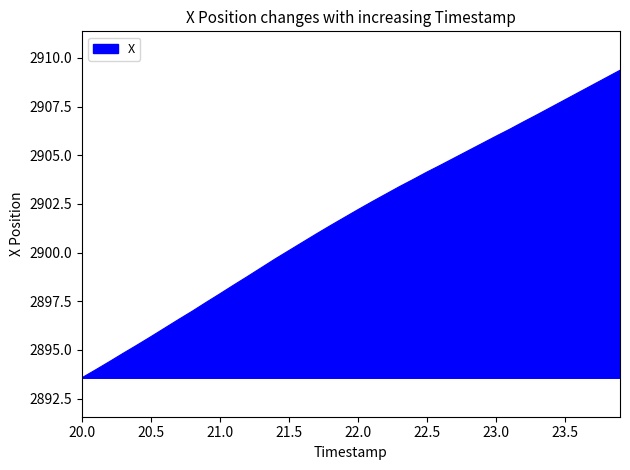

How many categories are shown in the chart?

40